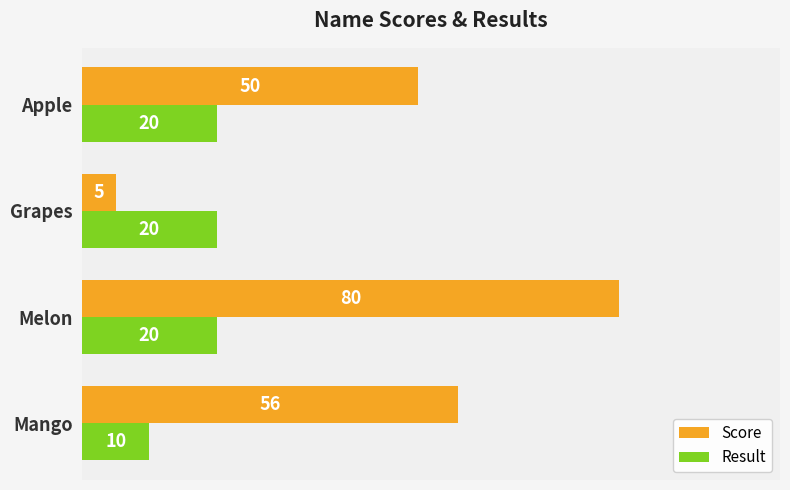

Which category has the lowest value in the Score series?

Grapes